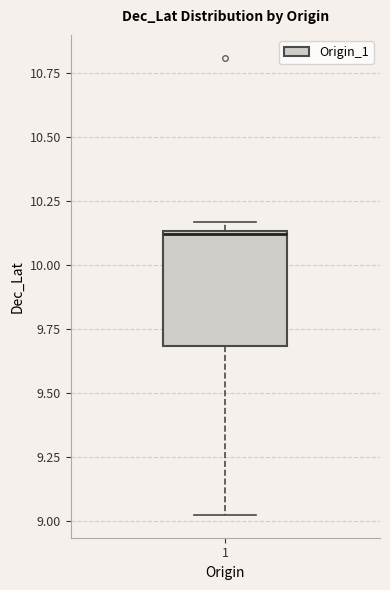

Transcribe this box plot: give where the median line is, the range the box spans, and where the two whiskers end, as read against the y-axis. The values are not printed on the chart, so give them approximately, as read against the axis.

median 10.10, box 9.70 to 10.15, whiskers 9.05 to 10.15 (just above the box's upper edge)